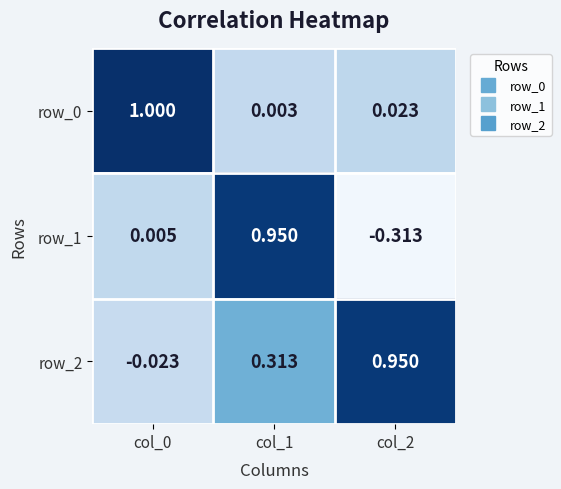

What is the highest value of the row_0 series?

1.0